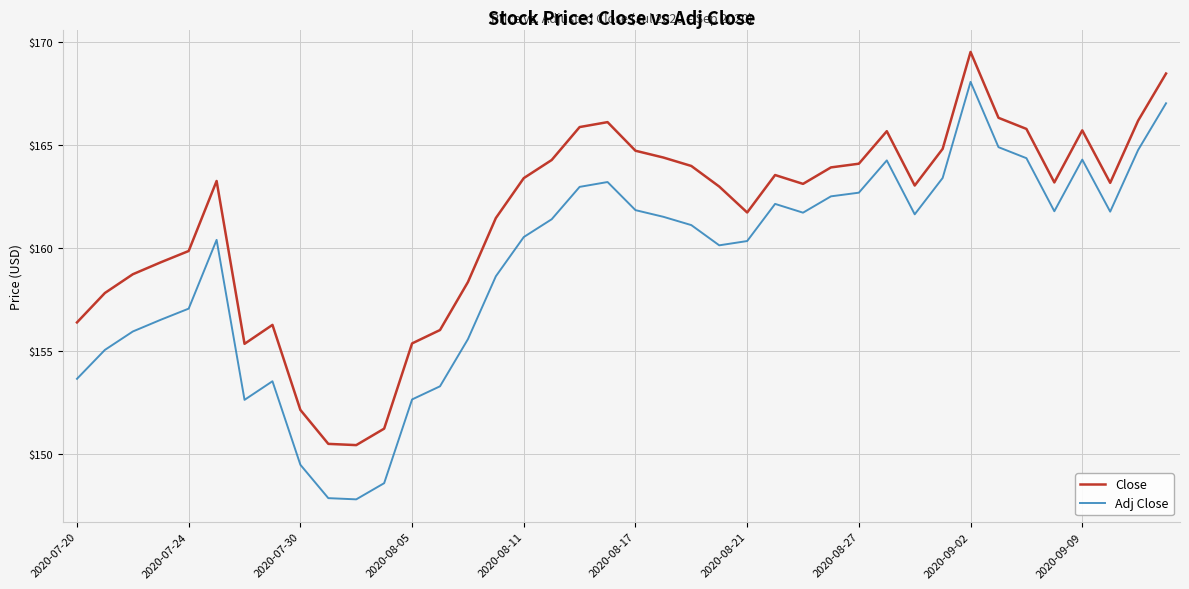

Which series has the widest spread of values?

Adj Close